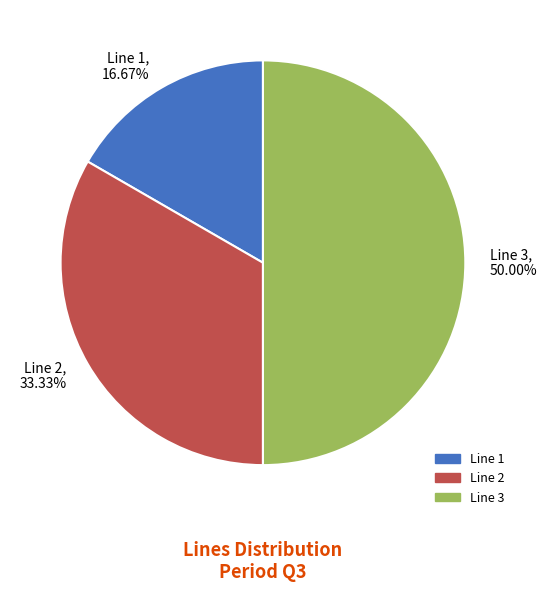

Is Line 2 the majority of the pie?

No